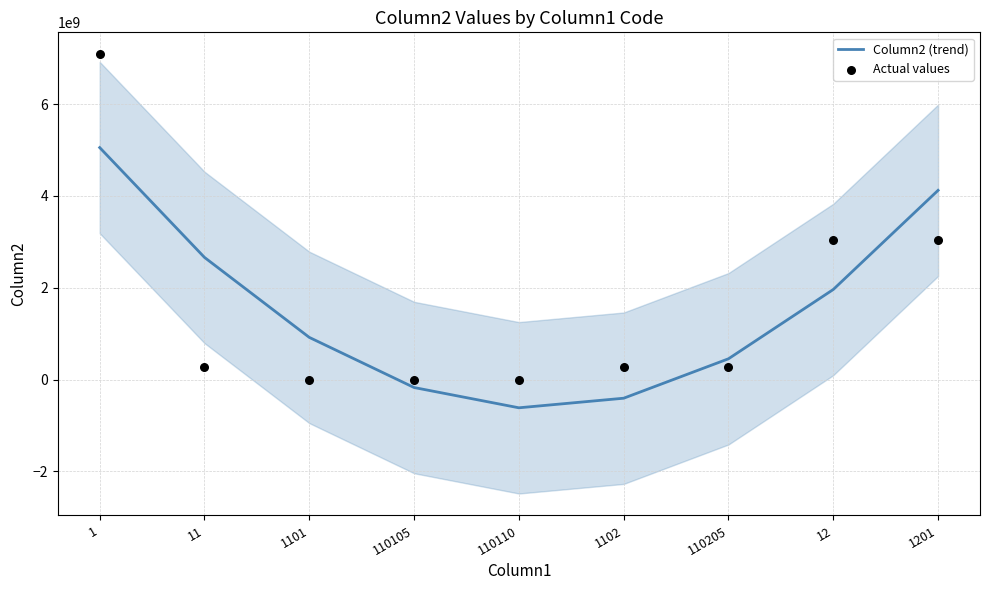

Which series has the widest spread of Y values?

Actual values